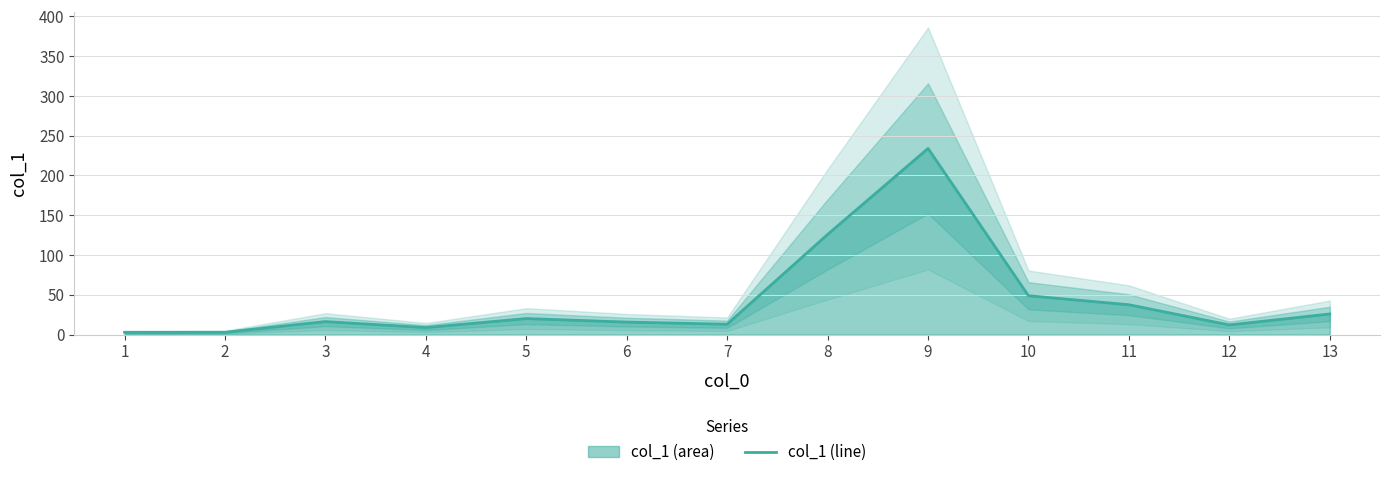

Reading left to right, list all the values displayed in this chart.

2.8	2.9	16.3	8.8	20.1	15.7	13.0	125.9	234.0	48.8	37.5	12.1	25.9